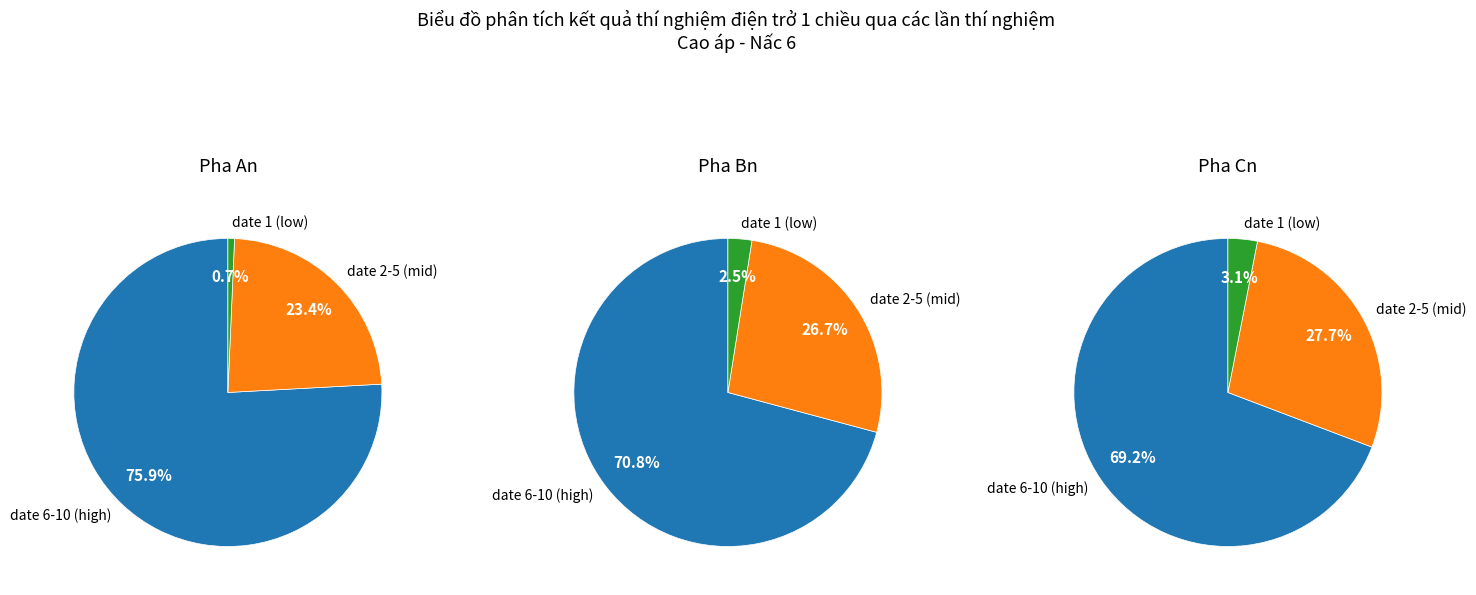

Which category has the smallest portion of the pie?

date 1